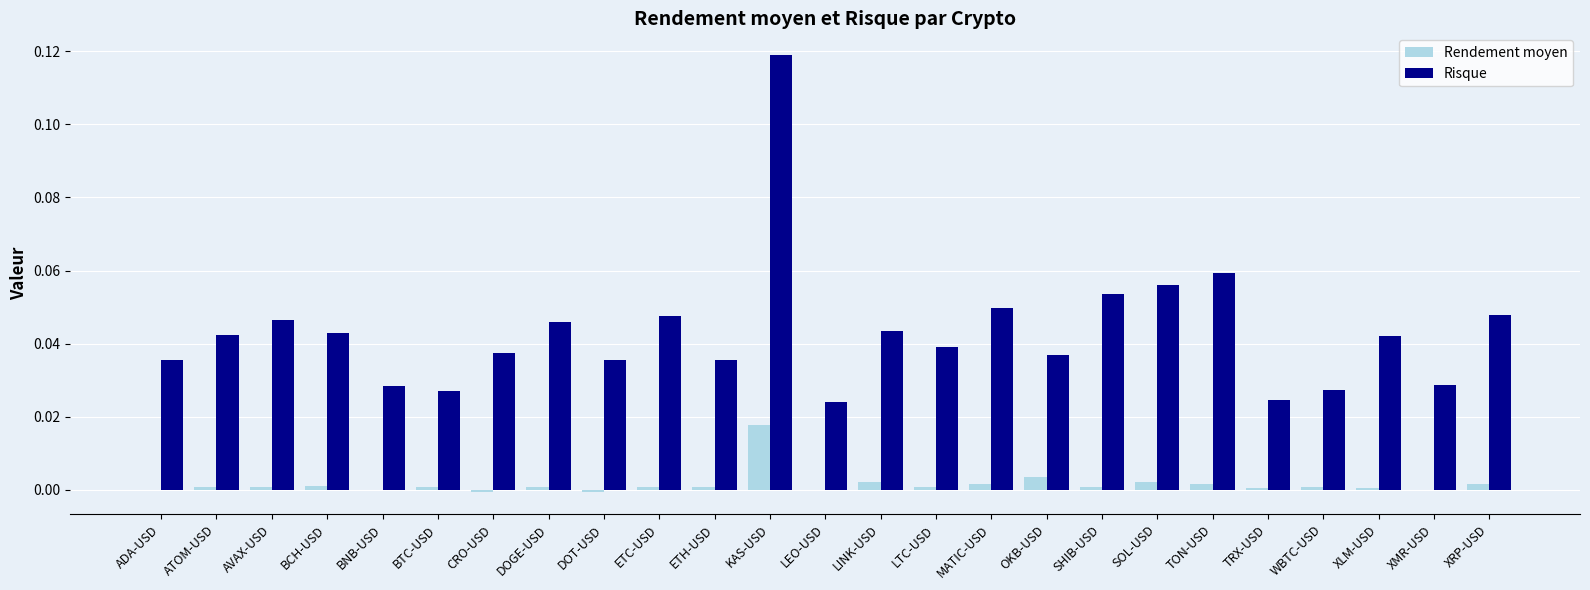

What is the sum of all Risque values?

1.1